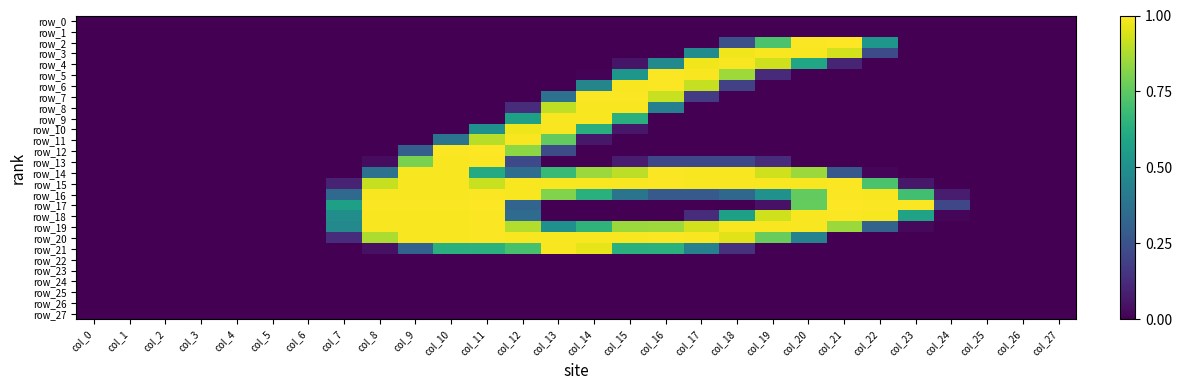

Reading left to right, transcribe all the data shown in this chart.

row_0: 0.0	0.0	0.0	0.0	0.0	0.0	0.0	0.0	0.0	0.0	0.0	0.0	0.0	0.0	0.0	0.0	0.0	0.0	0.0	0.0	0.0	0.0	0.0	0.0	0.0	0.0	0.0	0.0
row_1: 0.0	0.0	0.0	0.0	0.0	0.0	0.0	0.0	0.0	0.0	0.0	0.0	0.0	0.0	0.0	0.0	0.0	0.0	0.0	0.0	0.0	0.0	0.0	0.0	0.0	0.0	0.0	0.0
row_2: 0.0	0.0	0.0	0.0	0.0	0.0	0.0	0.0	0.0	0.0	0.0	0.0	0.0	0.0	0.0	0.0	0.0	0.0	0.2	0.7	1.0	1.0	0.5	0.0	0.0	0.0	0.0	0.0
row_3: 0.0	0.0	0.0	0.0	0.0	0.0	0.0	0.0	0.0	0.0	0.0	0.0	0.0	0.0	0.0	0.0	0.0	0.5	1.0	1.0	1.0	0.9	0.2	0.0	0.0	0.0	0.0	0.0
row_4: 0.0	0.0	0.0	0.0	0.0	0.0	0.0	0.0	0.0	0.0	0.0	0.0	0.0	0.0	0.0	0.1	0.5	1.0	1.0	0.9	0.6	0.1	0.0	0.0	0.0	0.0	0.0	0.0
row_5: 0.0	0.0	0.0	0.0	0.0	0.0	0.0	0.0	0.0	0.0	0.0	0.0	0.0	0.0	0.0	0.5	1.0	1.0	0.9	0.1	0.0	0.0	0.0	0.0	0.0	0.0	0.0	0.0
row_6: 0.0	0.0	0.0	0.0	0.0	0.0	0.0	0.0	0.0	0.0	0.0	0.0	0.0	0.0	0.5	1.0	1.0	0.9	0.2	0.0	0.0	0.0	0.0	0.0	0.0	0.0	0.0	0.0
row_7: 0.0	0.0	0.0	0.0	0.0	0.0	0.0	0.0	0.0	0.0	0.0	0.0	0.0	0.4	1.0	1.0	0.9	0.2	0.0	0.0	0.0	0.0	0.0	0.0	0.0	0.0	0.0	0.0
row_8: 0.0	0.0	0.0	0.0	0.0	0.0	0.0	0.0	0.0	0.0	0.0	0.0	0.1	0.9	1.0	1.0	0.4	0.0	0.0	0.0	0.0	0.0	0.0	0.0	0.0	0.0	0.0	0.0
row_9: 0.0	0.0	0.0	0.0	0.0	0.0	0.0	0.0	0.0	0.0	0.0	0.0	0.6	1.0	1.0	0.6	0.0	0.0	0.0	0.0	0.0	0.0	0.0	0.0	0.0	0.0	0.0	0.0
row_10: 0.0	0.0	0.0	0.0	0.0	0.0	0.0	0.0	0.0	0.0	0.0	0.5	1.0	1.0	0.6	0.1	0.0	0.0	0.0	0.0	0.0	0.0	0.0	0.0	0.0	0.0	0.0	0.0
row_11: 0.0	0.0	0.0	0.0	0.0	0.0	0.0	0.0	0.0	0.0	0.4	0.9	1.0	0.8	0.1	0.0	0.0	0.0	0.0	0.0	0.0	0.0	0.0	0.0	0.0	0.0	0.0	0.0
row_12: 0.0	0.0	0.0	0.0	0.0	0.0	0.0	0.0	0.0	0.3	1.0	1.0	0.8	0.2	0.0	0.0	0.0	0.0	0.0	0.0	0.0	0.0	0.0	0.0	0.0	0.0	0.0	0.0
row_13: 0.0	0.0	0.0	0.0	0.0	0.0	0.0	0.0	0.0	0.8	1.0	1.0	0.2	0.0	0.0	0.1	0.2	0.2	0.2	0.1	0.0	0.0	0.0	0.0	0.0	0.0	0.0	0.0
row_14: 0.0	0.0	0.0	0.0	0.0	0.0	0.0	0.0	0.4	1.0	1.0	0.6	0.4	0.7	0.9	0.9	1.0	1.0	1.0	0.9	0.9	0.3	0.0	0.0	0.0	0.0	0.0	0.0
row_15: 0.0	0.0	0.0	0.0	0.0	0.0	0.0	0.1	0.9	1.0	1.0	0.9	1.0	1.0	1.0	1.0	1.0	1.0	1.0	1.0	1.0	1.0	0.7	0.1	0.0	0.0	0.0	0.0
row_16: 0.0	0.0	0.0	0.0	0.0	0.0	0.0	0.3	1.0	1.0	1.0	1.0	1.0	0.8	0.6	0.4	0.3	0.3	0.3	0.5	0.8	1.0	1.0	0.7	0.1	0.0	0.0	0.0
row_17: 0.0	0.0	0.0	0.0	0.0	0.0	0.0	0.6	1.0	1.0	1.0	1.0	0.3	0.0	0.0	0.0	0.0	0.0	0.0	0.0	0.8	1.0	1.0	1.0	0.2	0.0	0.0	0.0
row_18: 0.0	0.0	0.0	0.0	0.0	0.0	0.0	0.5	1.0	1.0	1.0	1.0	0.3	0.0	0.0	0.0	0.0	0.1	0.6	0.9	1.0	1.0	1.0	0.6	0.0	0.0	0.0	0.0
row_19: 0.0	0.0	0.0	0.0	0.0	0.0	0.0	0.5	1.0	1.0	1.0	1.0	0.9	0.5	0.7	0.9	0.9	0.9	1.0	1.0	1.0	0.9	0.3	0.0	0.0	0.0	0.0	0.0
row_20: 0.0	0.0	0.0	0.0	0.0	0.0	0.0	0.1	0.9	1.0	1.0	1.0	1.0	1.0	1.0	1.0	1.0	1.0	1.0	0.8	0.4	0.0	0.0	0.0	0.0	0.0	0.0	0.0
row_21: 0.0	0.0	0.0	0.0	0.0	0.0	0.0	0.0	0.0	0.3	0.6	0.6	0.7	1.0	1.0	0.6	0.6	0.4	0.1	0.0	0.0	0.0	0.0	0.0	0.0	0.0	0.0	0.0
row_22: 0.0	0.0	0.0	0.0	0.0	0.0	0.0	0.0	0.0	0.0	0.0	0.0	0.0	0.0	0.0	0.0	0.0	0.0	0.0	0.0	0.0	0.0	0.0	0.0	0.0	0.0	0.0	0.0
row_23: 0.0	0.0	0.0	0.0	0.0	0.0	0.0	0.0	0.0	0.0	0.0	0.0	0.0	0.0	0.0	0.0	0.0	0.0	0.0	0.0	0.0	0.0	0.0	0.0	0.0	0.0	0.0	0.0
row_24: 0.0	0.0	0.0	0.0	0.0	0.0	0.0	0.0	0.0	0.0	0.0	0.0	0.0	0.0	0.0	0.0	0.0	0.0	0.0	0.0	0.0	0.0	0.0	0.0	0.0	0.0	0.0	0.0
row_25: 0.0	0.0	0.0	0.0	0.0	0.0	0.0	0.0	0.0	0.0	0.0	0.0	0.0	0.0	0.0	0.0	0.0	0.0	0.0	0.0	0.0	0.0	0.0	0.0	0.0	0.0	0.0	0.0
row_26: 0.0	0.0	0.0	0.0	0.0	0.0	0.0	0.0	0.0	0.0	0.0	0.0	0.0	0.0	0.0	0.0	0.0	0.0	0.0	0.0	0.0	0.0	0.0	0.0	0.0	0.0	0.0	0.0
row_27: 0.0	0.0	0.0	0.0	0.0	0.0	0.0	0.0	0.0	0.0	0.0	0.0	0.0	0.0	0.0	0.0	0.0	0.0	0.0	0.0	0.0	0.0	0.0	0.0	0.0	0.0	0.0	0.0